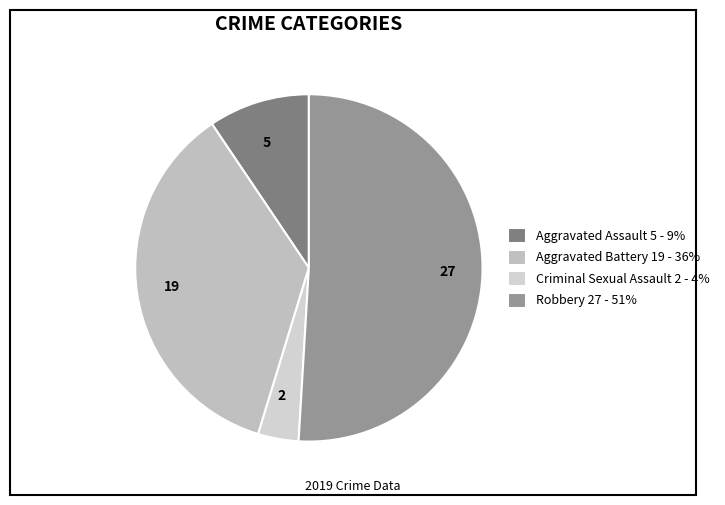

The Aggravated Assault slice represents 9% of the pie. True or false?

True